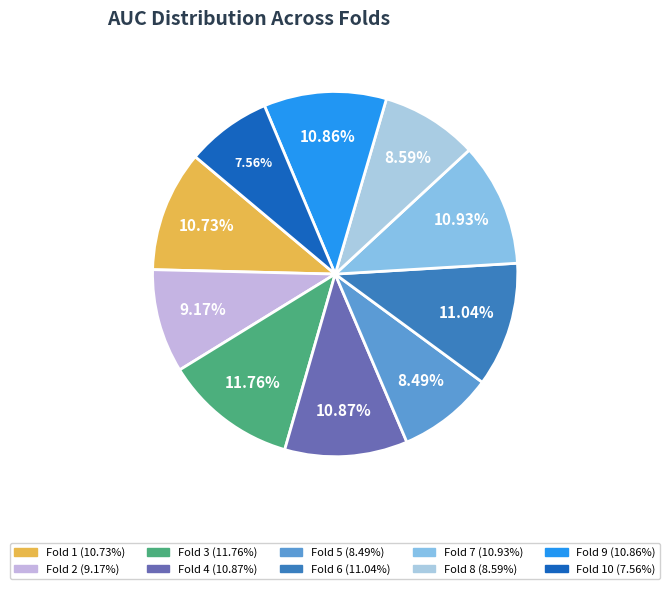

Is there a majority slice in this chart?

No